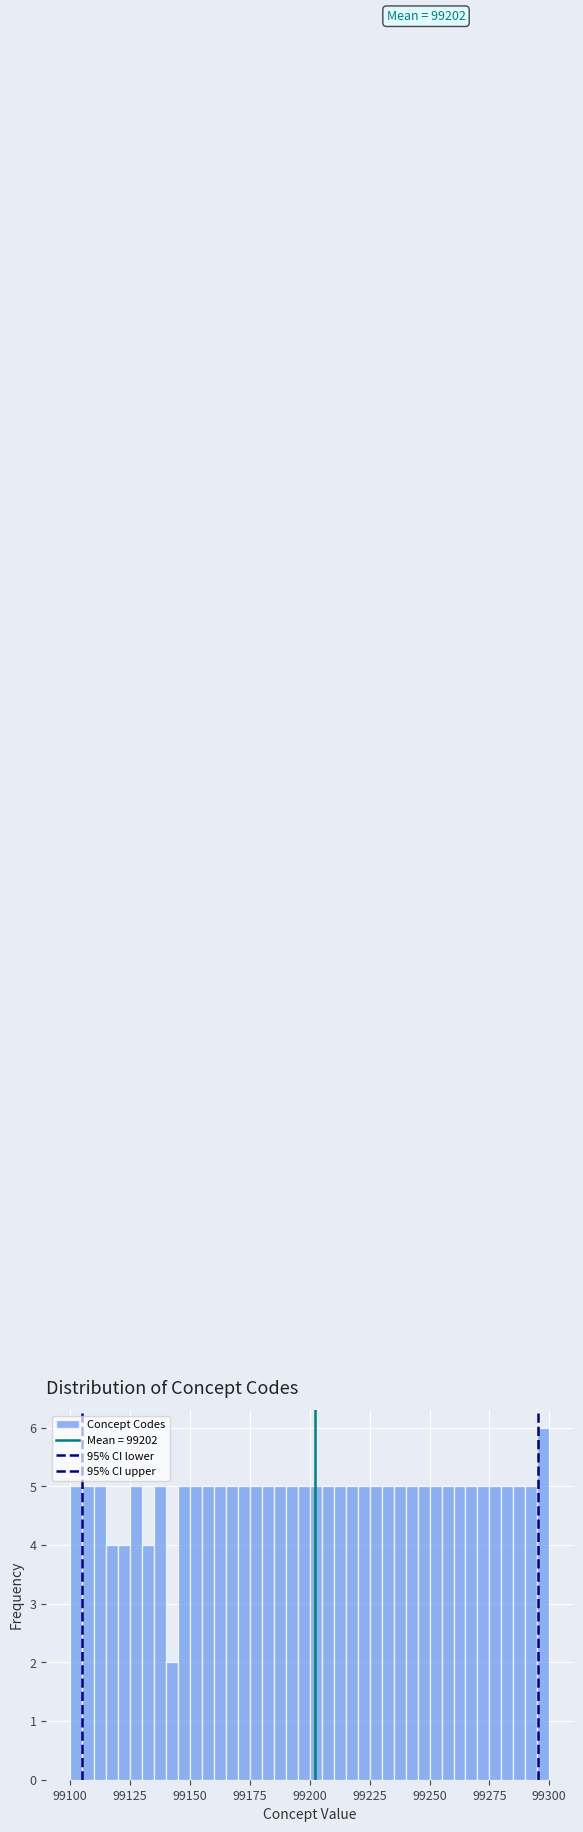

Read against the x-axis, roughly where is the centre of the tallest bar?

99300